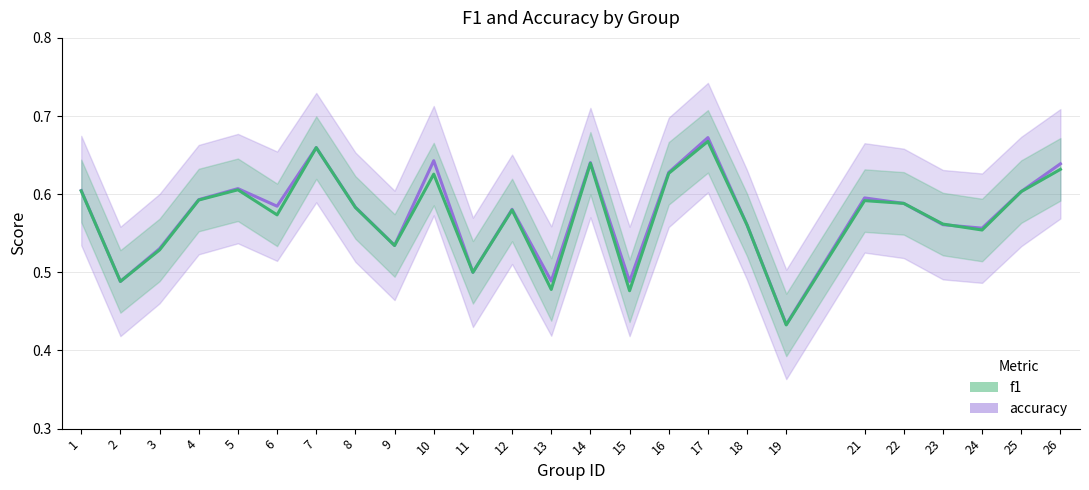

List the series in order of their peak value, highest first.

accuracy, f1